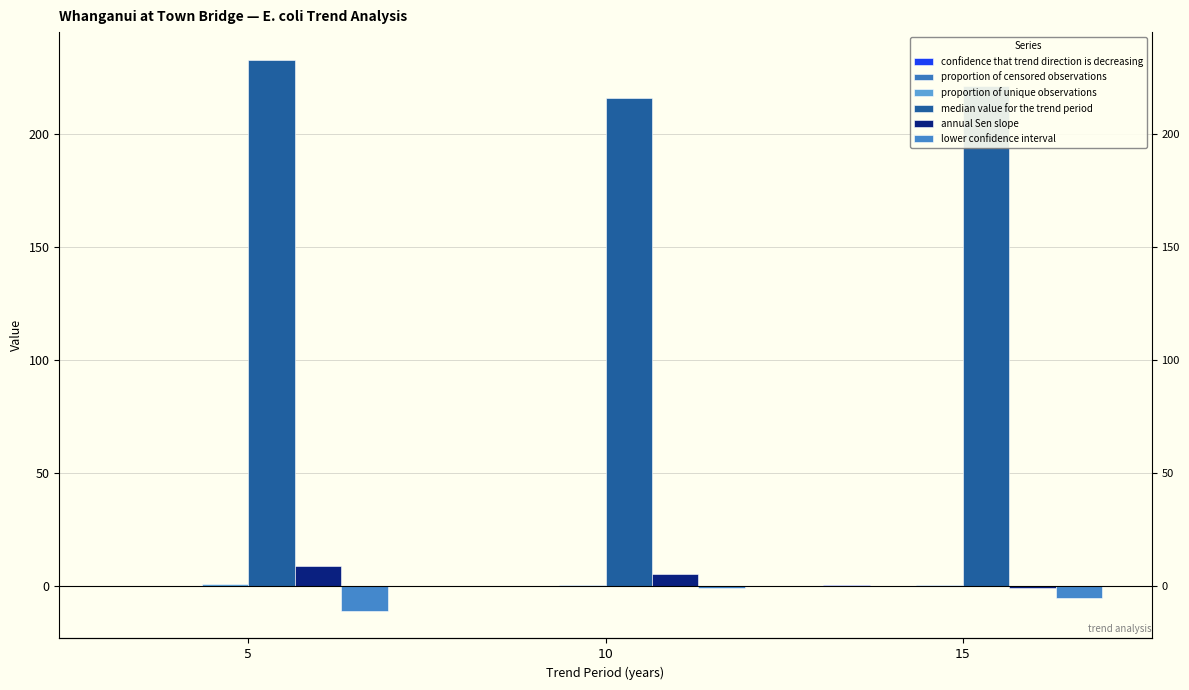

How many groups of bars are there?

3